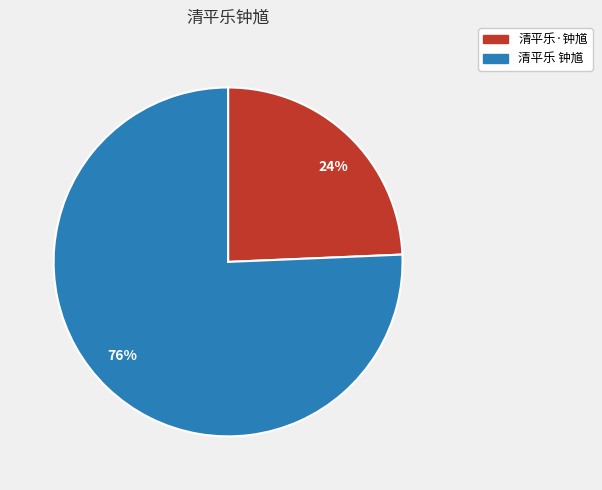

To the nearest percent, what is the average slice percentage?

50%